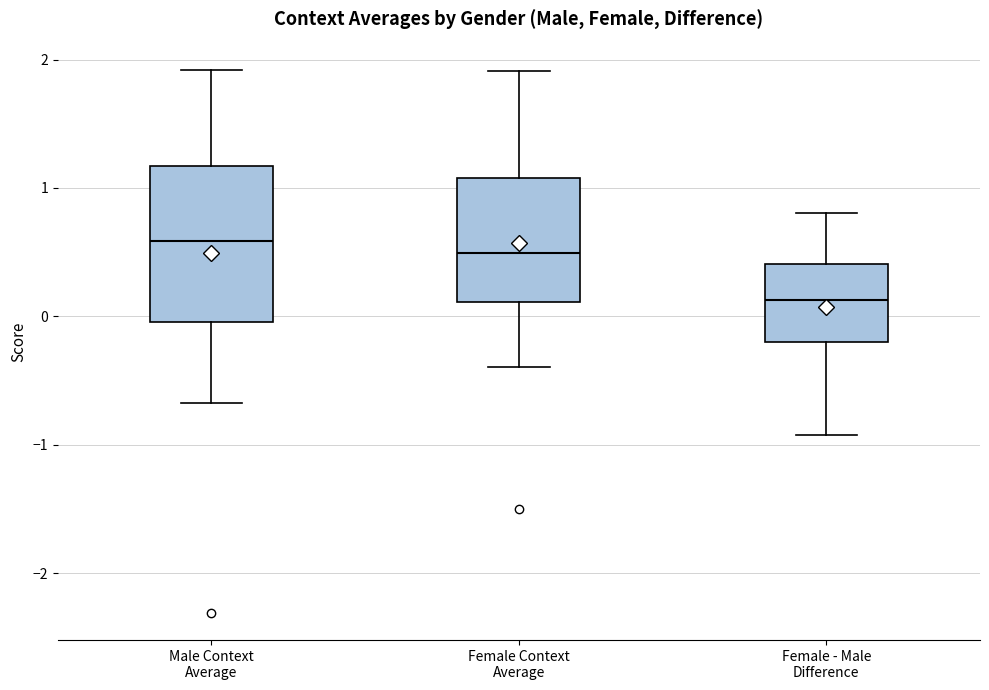

Reading left to right, transcribe this box plot: for each box, give where its median line is, the range the box spans, and where its two whiskers end, as read against the y-axis. The values are not printed on the chart, so give them approximately, as read against the axis.

Male Context Average: median 0.6, box 0.0 to 1.2, whiskers -0.7 to 1.9
Female Context Average: median 0.5, box 0.1 to 1.1, whiskers -0.4 to 1.9
Female - Male Difference: median 0.1, box -0.2 to 0.4, whiskers -0.9 to 0.8